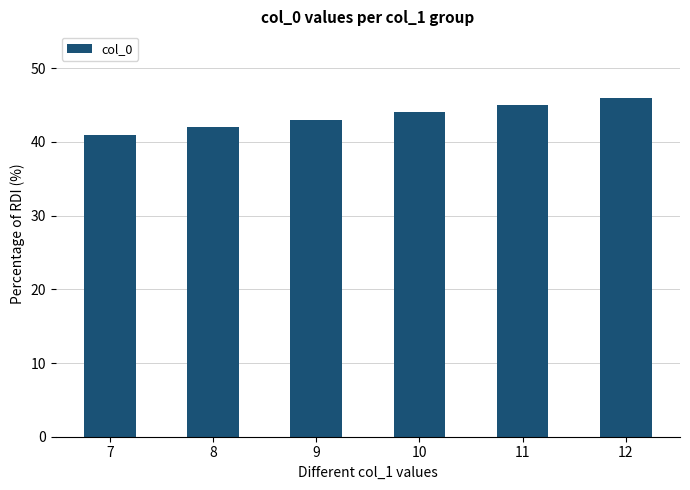

How many values are between 42 and 45?

4